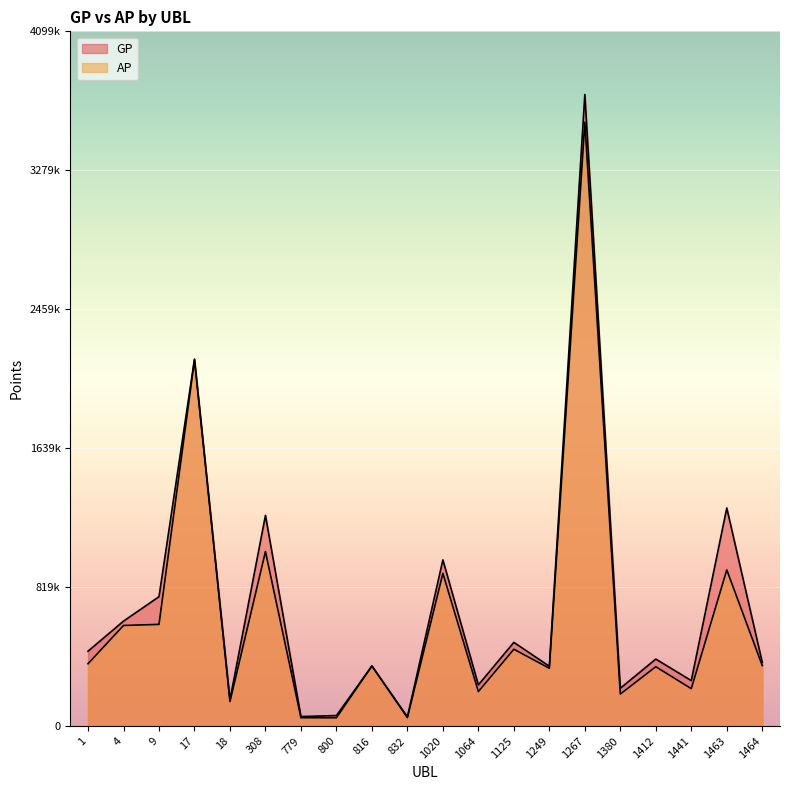

True or false: GP and AP cross at least once.

False